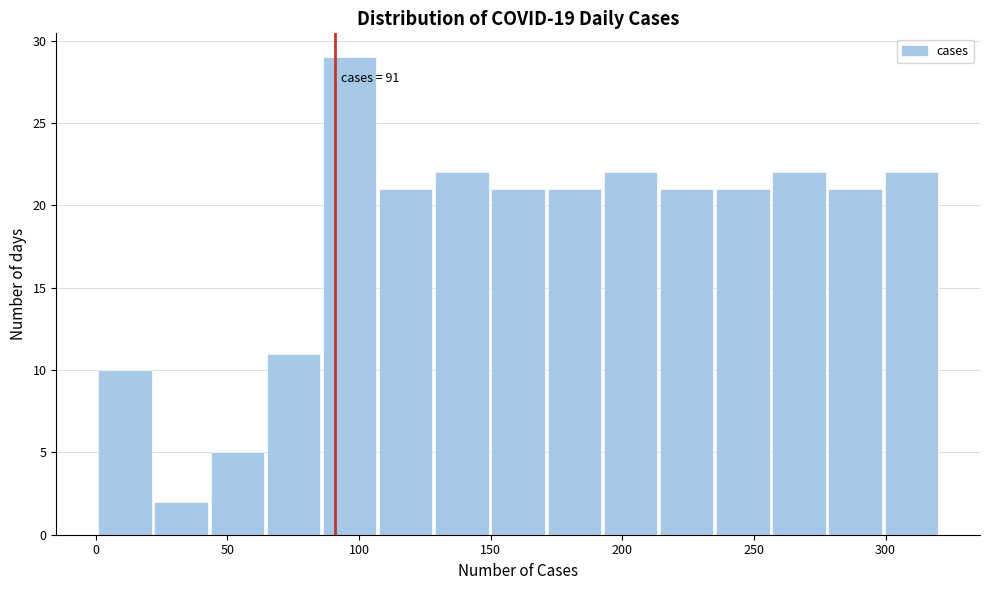

Which range on the x-axis has the tallest bar?

85 to 110